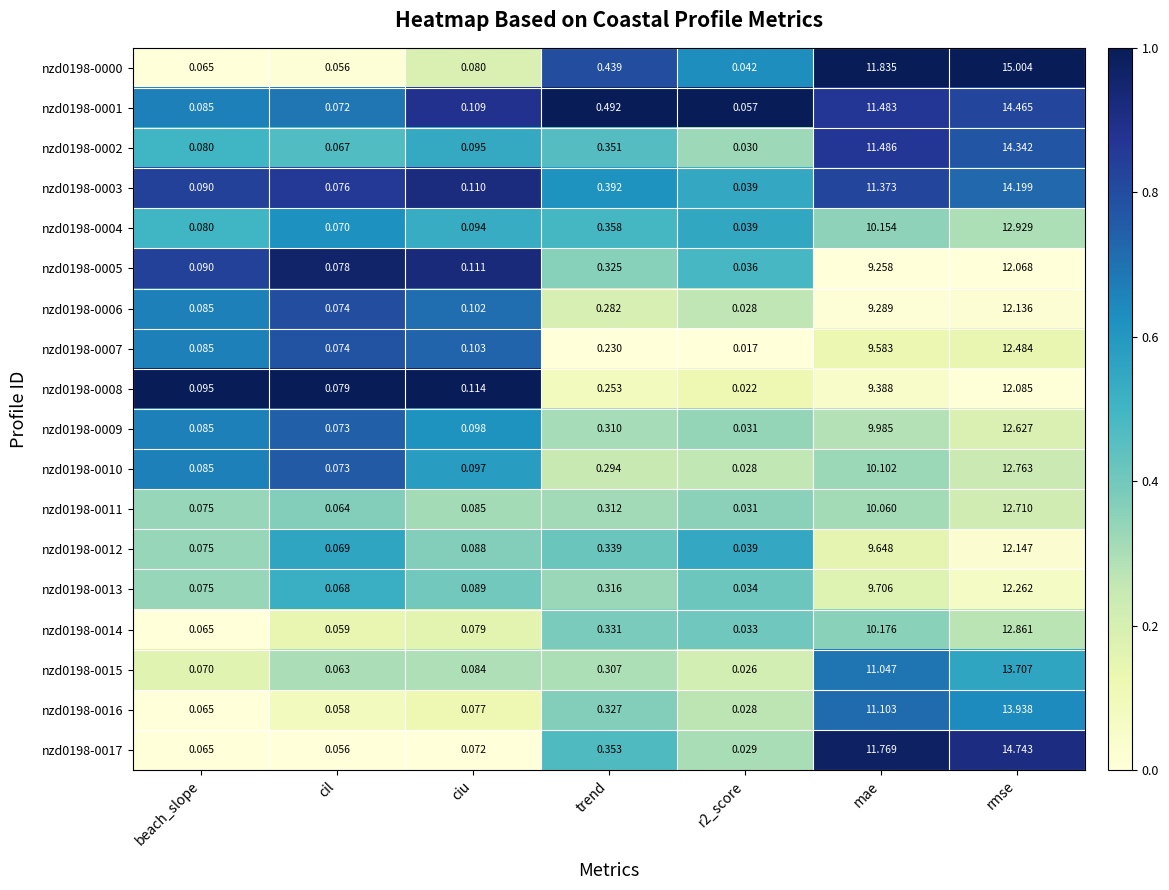

Where is nzd0198-0011 nearest to the value 6?

mae